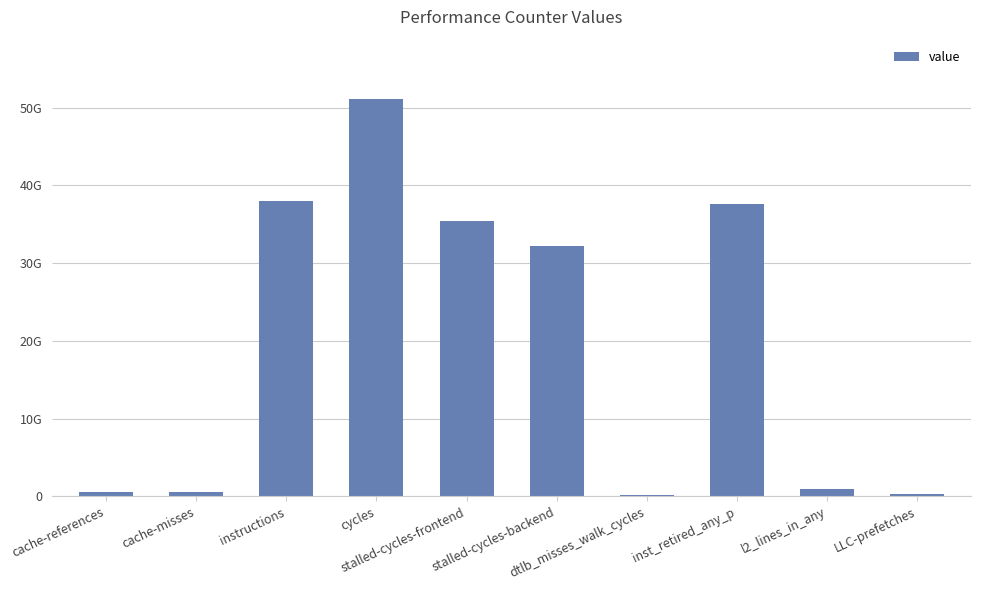

What is the value of the 2nd bar from the left?

543436815